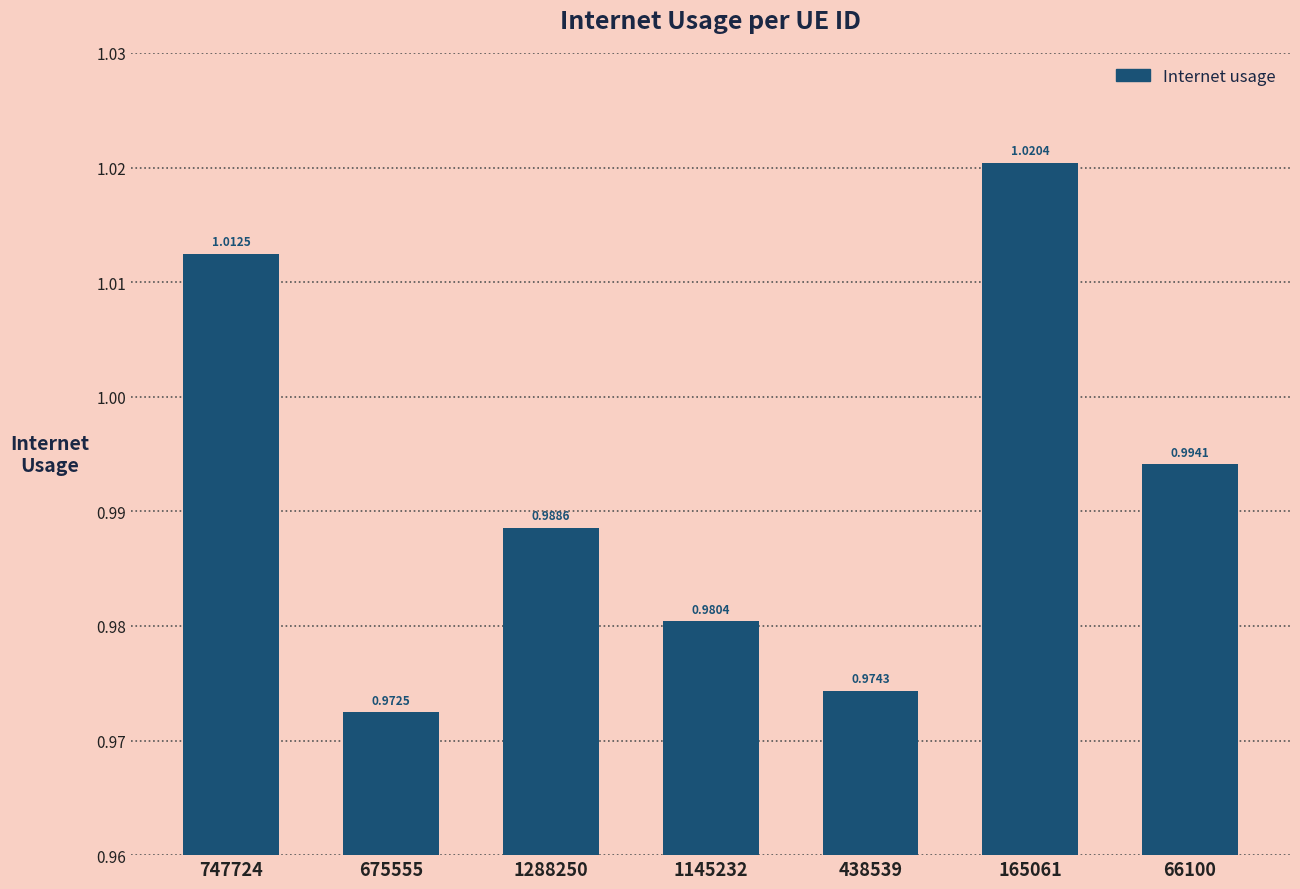

At which label is the value closest to 0?

675555